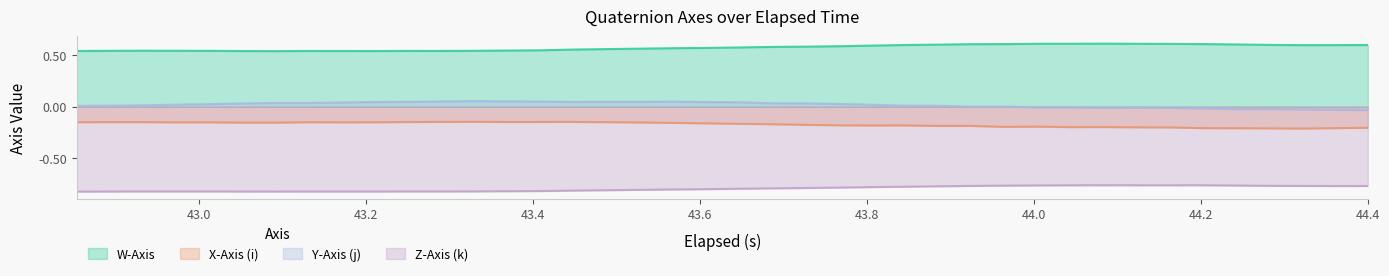

True or false: Y-Axis (j) and W-Axis cross at least once.

False